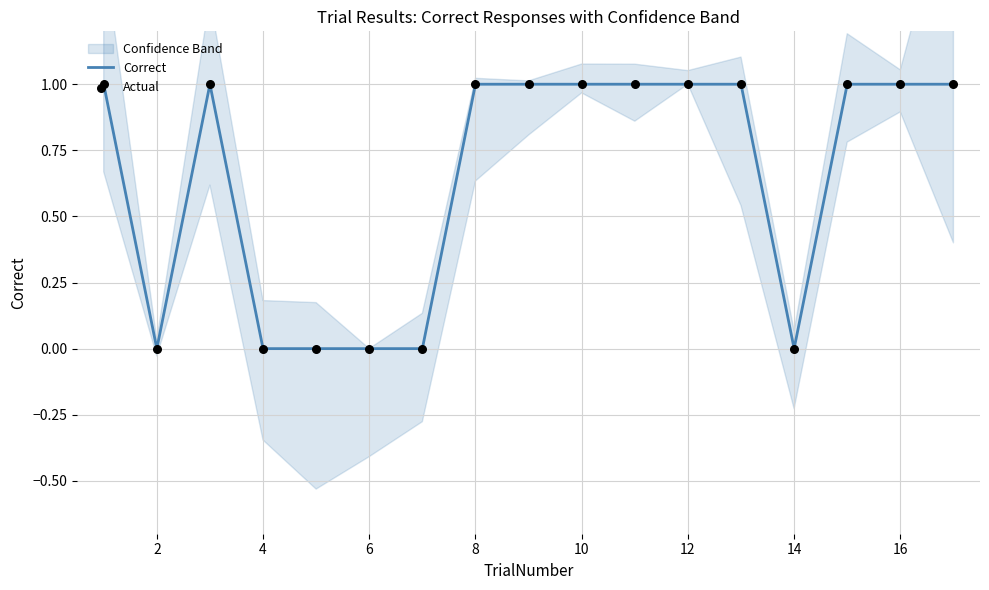

Which series has the widest spread of Y values?

Correct